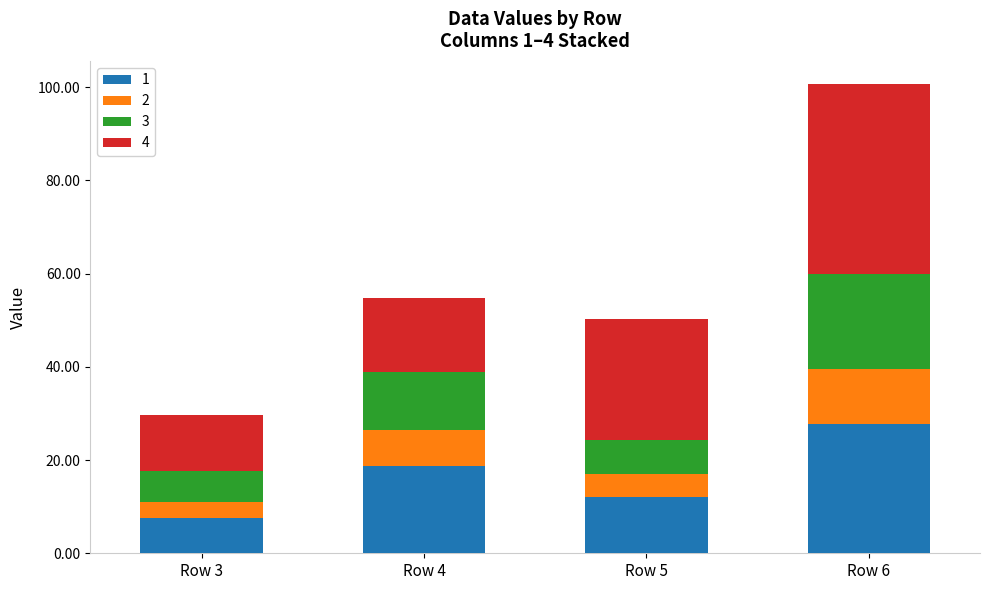

How many bars are there in total?

4